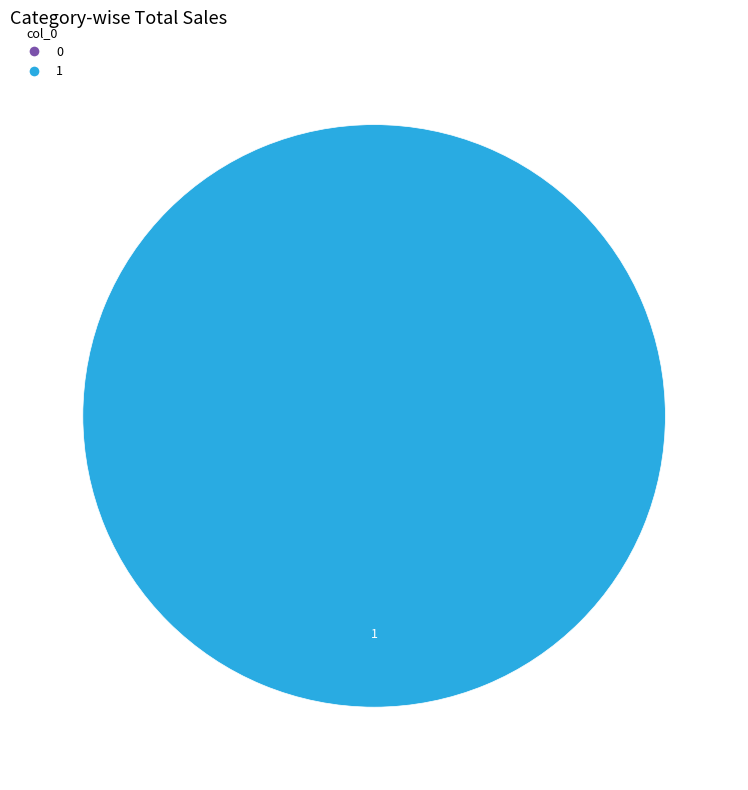

Do 0 and 1 together represent more than half of the pie?

Yes